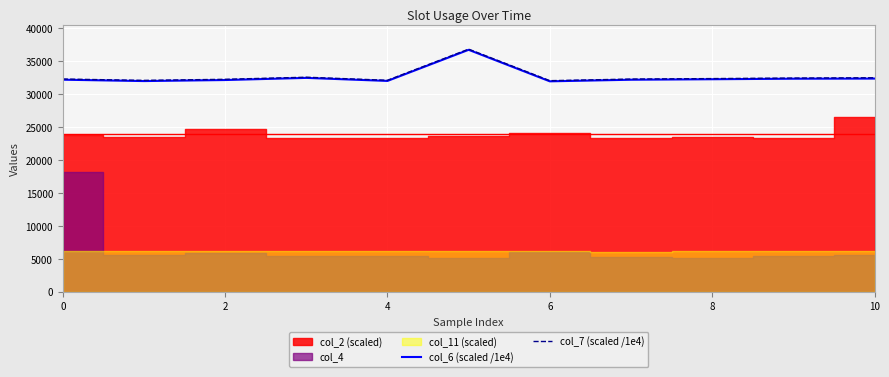

What is the lowest value of the col_6 (scaled /1e4) series?

31941.2